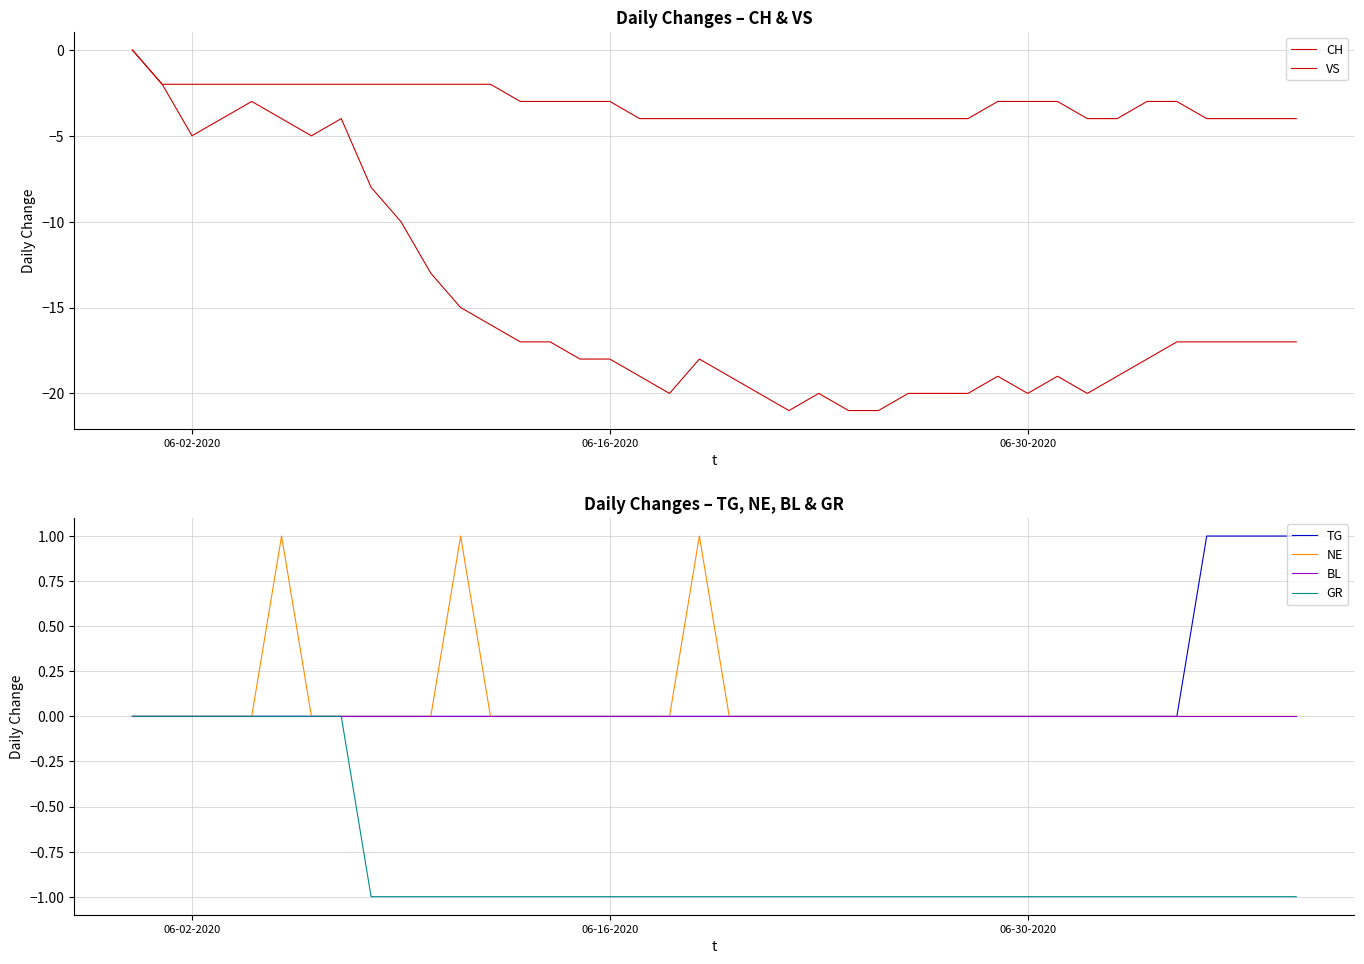

What is the average value of the GR series?

-1